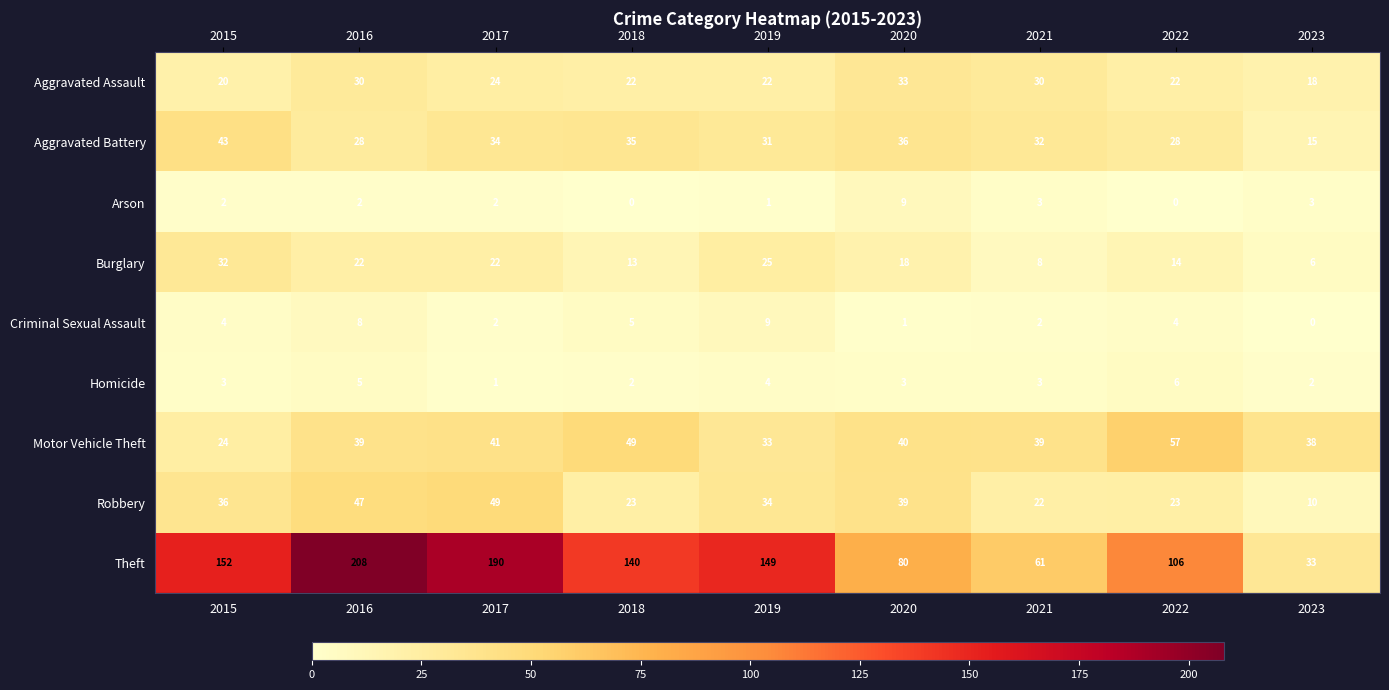

How many series are shown in this chart?

9